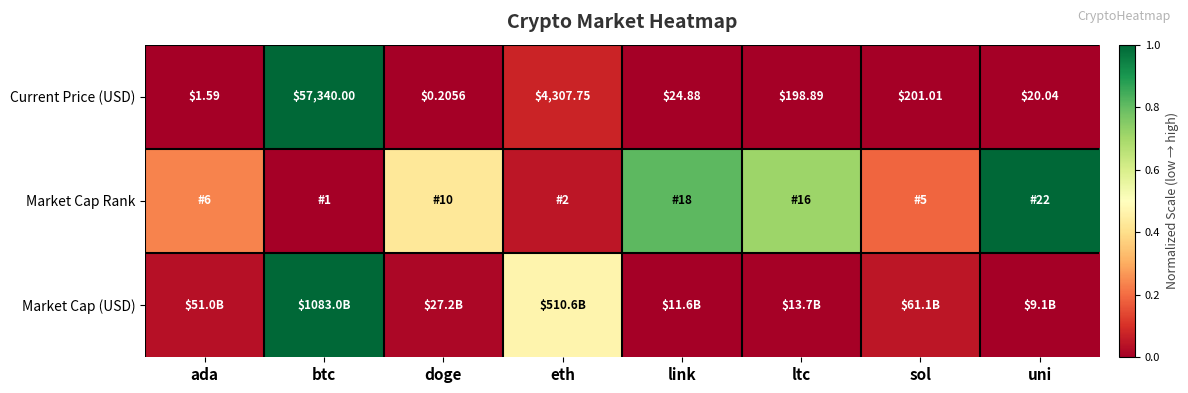

Where does the Current Price (USD) series first go above 198?

btc